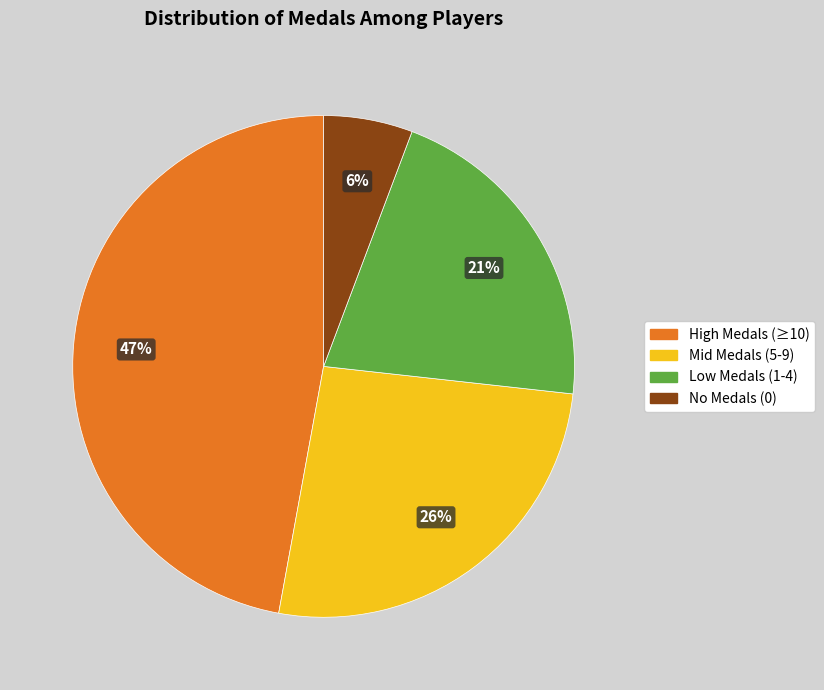

To the nearest percent, what is the difference between the largest and smallest slice percentages?

41%